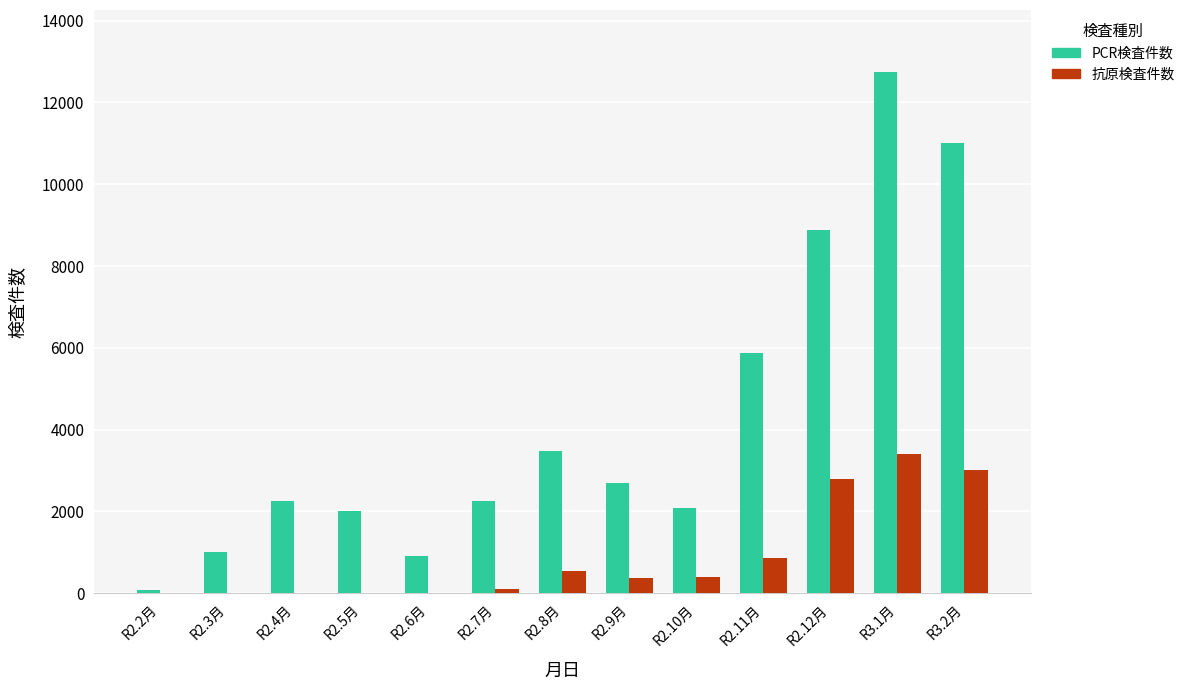

What is the sum of all 抗原検査件数 values?

11499